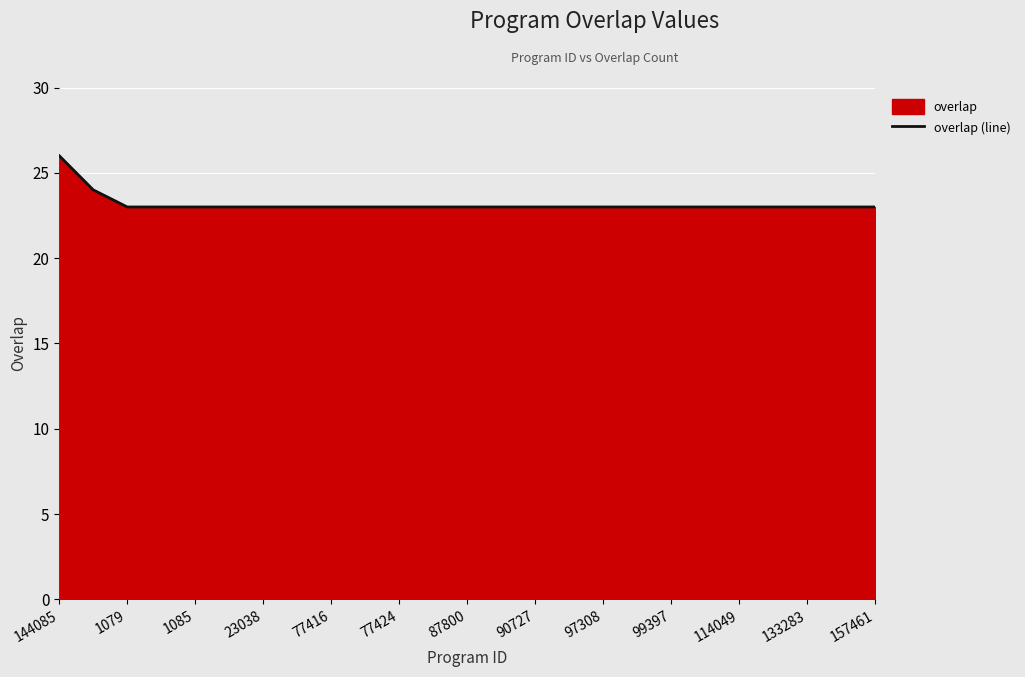

The value at 97308 is 15. True or false?

False